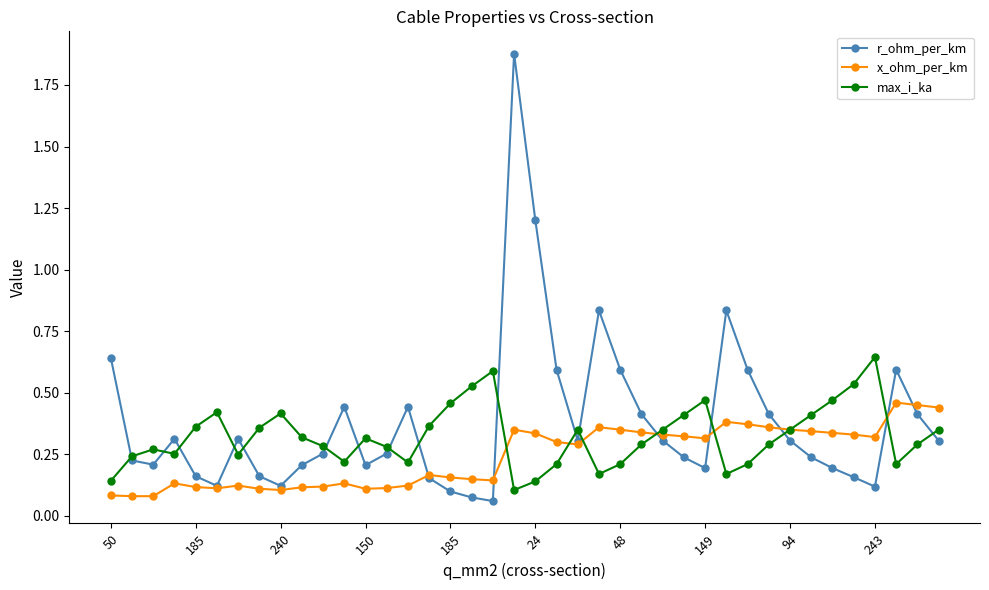

Which series has the largest range (max minus min)?

r_ohm_per_km